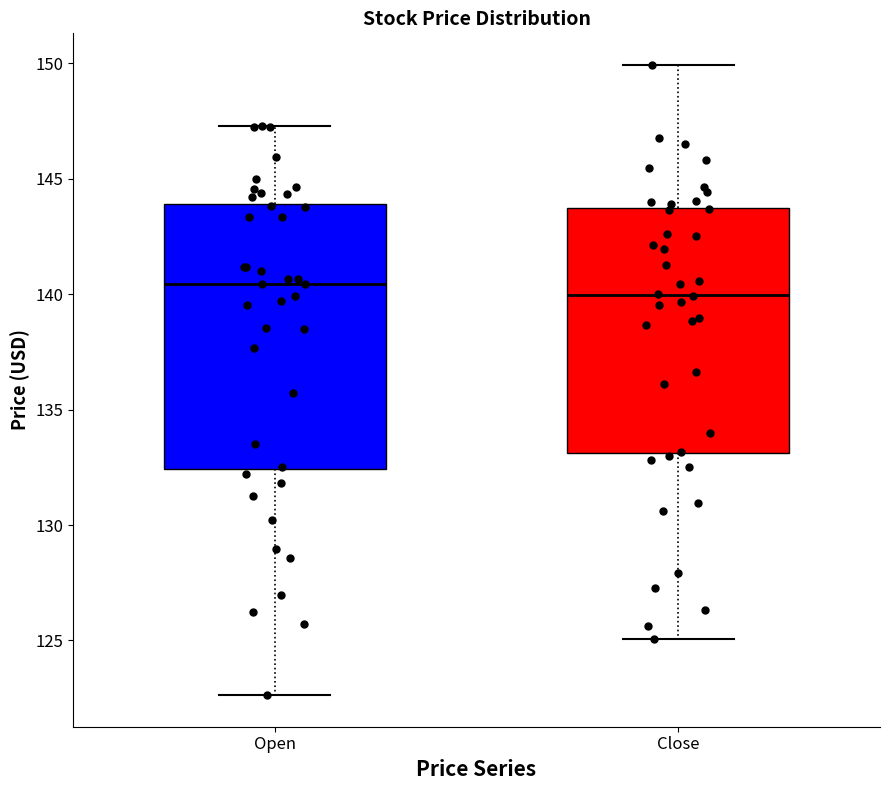

Reading left to right, transcribe this box plot: for each box, give where its median line is, the range the box spans, and where its two whiskers end, as read against the y-axis. The values are not printed on the chart, so give them approximately, as read against the axis.

Open: median 140.5, box 132.5 to 144.0, whiskers 122.5 to 147.5
Close: median 140.0, box 133.0 to 143.5, whiskers 125.0 to 150.0